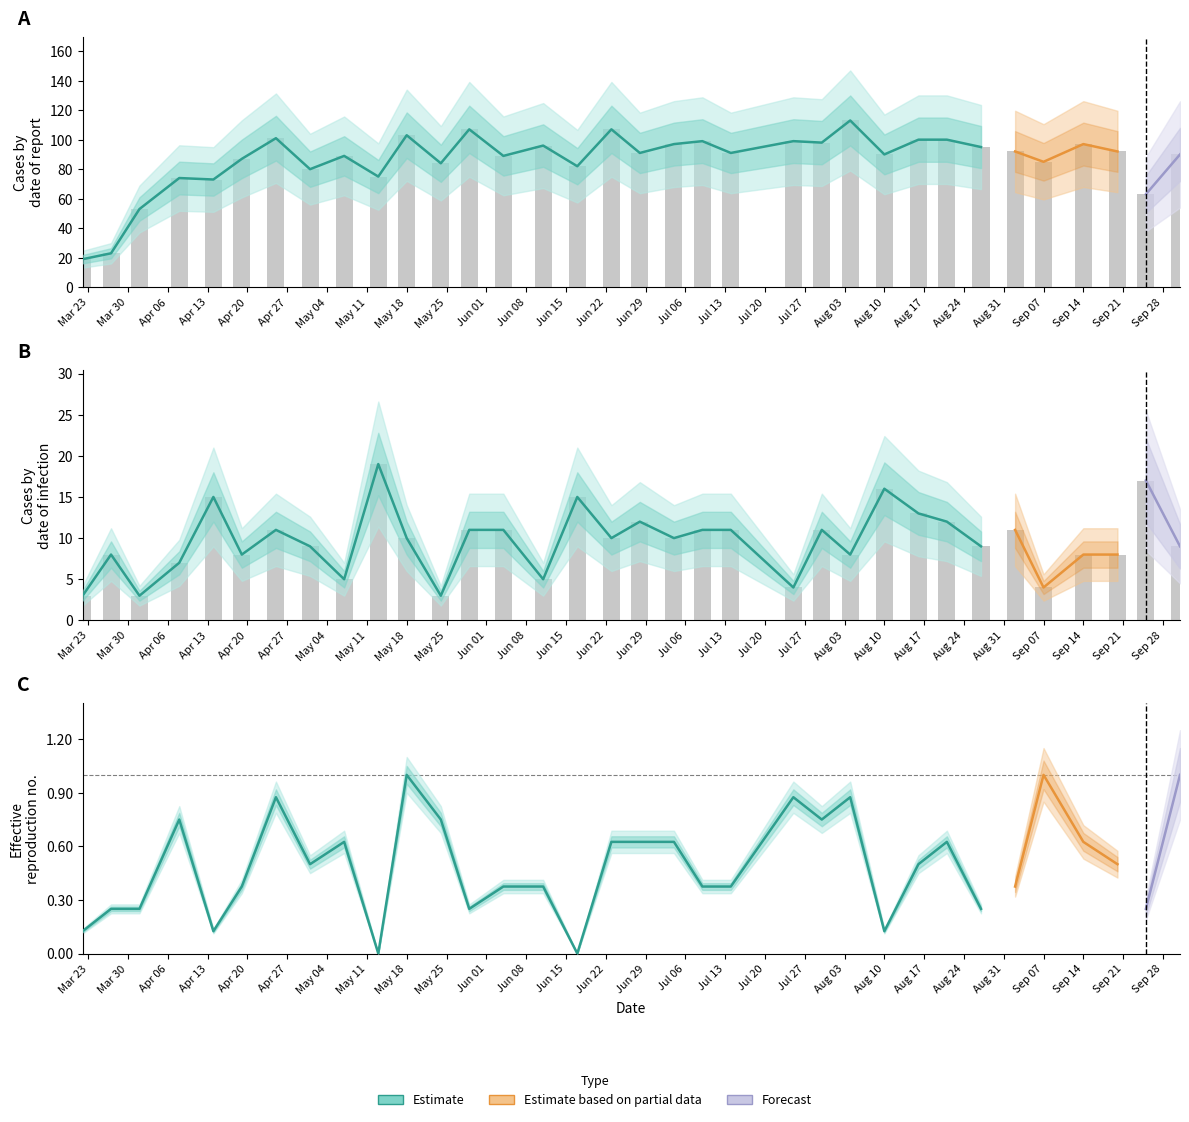

Which has a higher value, 2022-04-01 or 2022-06-11?

2022-06-11